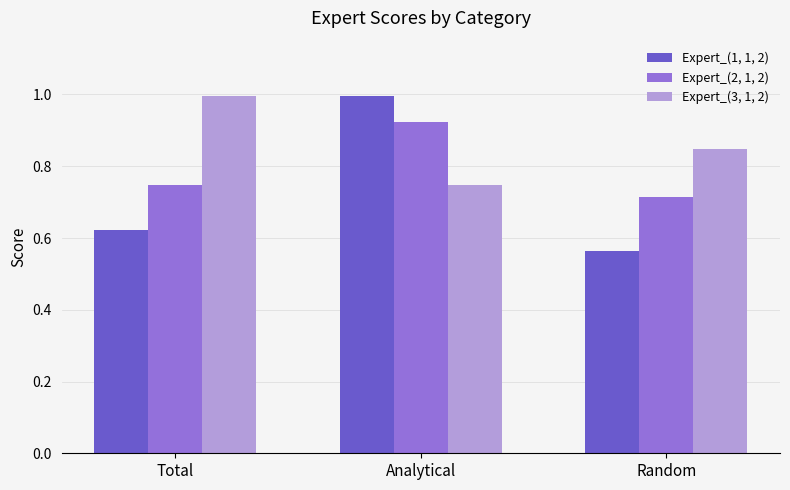

What is the difference between the Expert_(1, 1, 2) values at Total and Random?

0.1